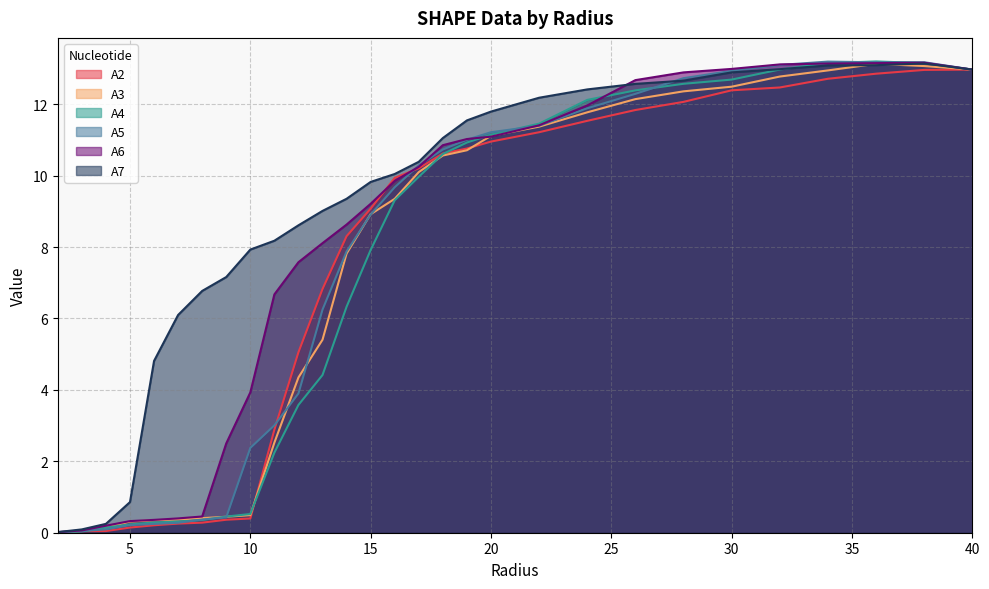

At which category is the sum across all series the highest?

38.0